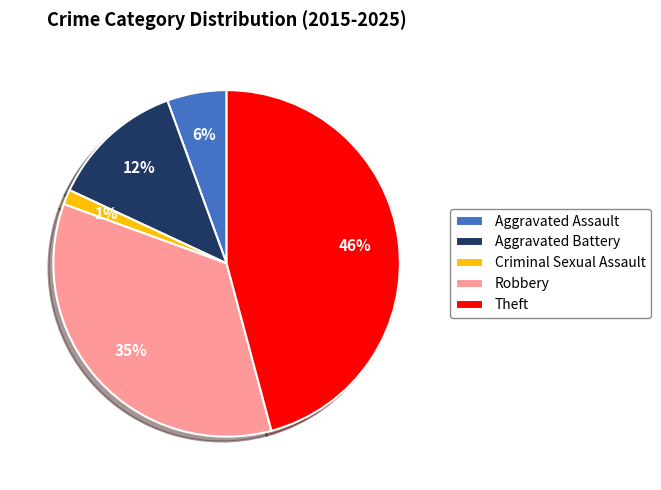

Is there a majority slice in this chart?

No